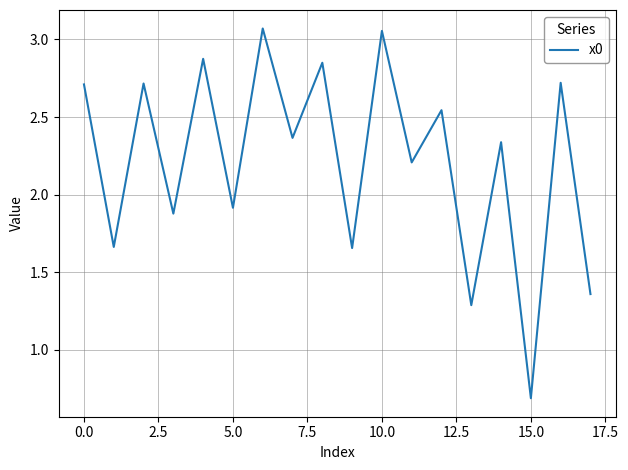

True or false: there are more than 1 points higher than both neighbors.

True